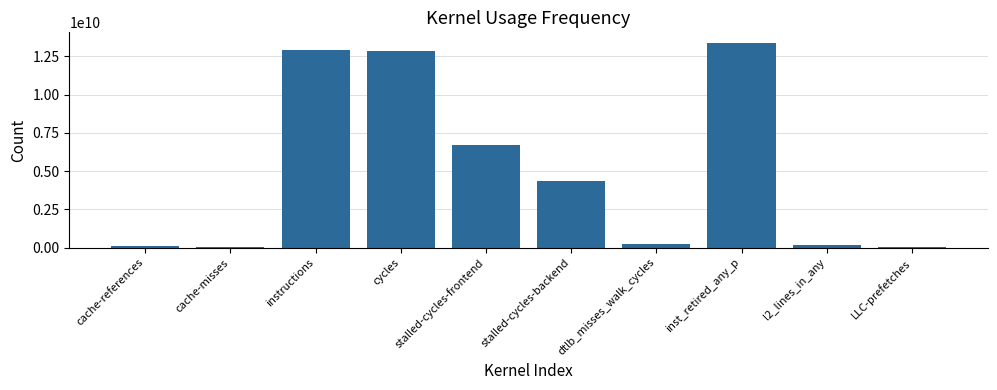

Which has a higher value, l2_lines_in_any or stalled-cycles-backend?

stalled-cycles-backend